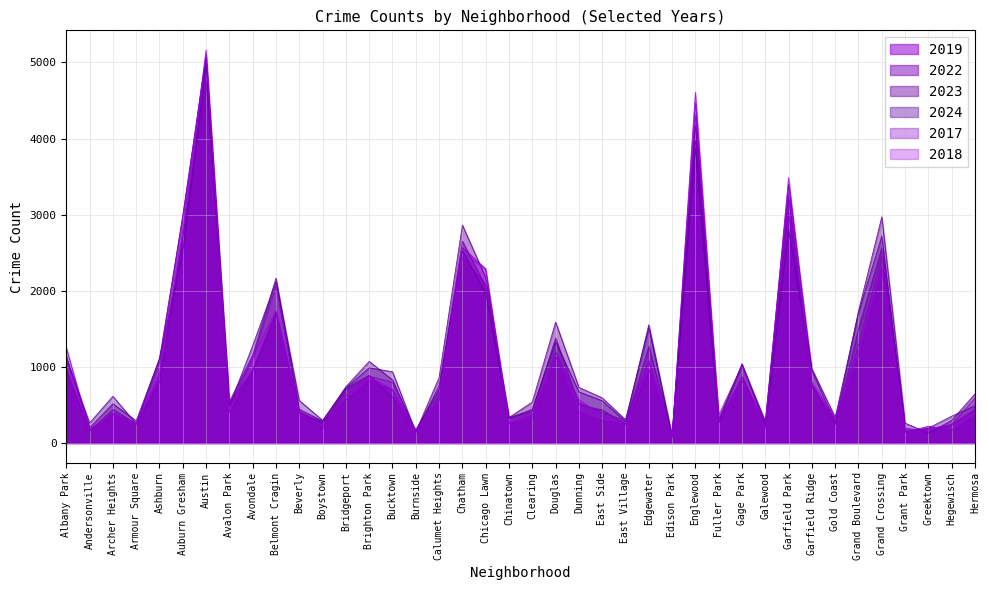

Where does the 2017 series first go above 620?

Albany Park